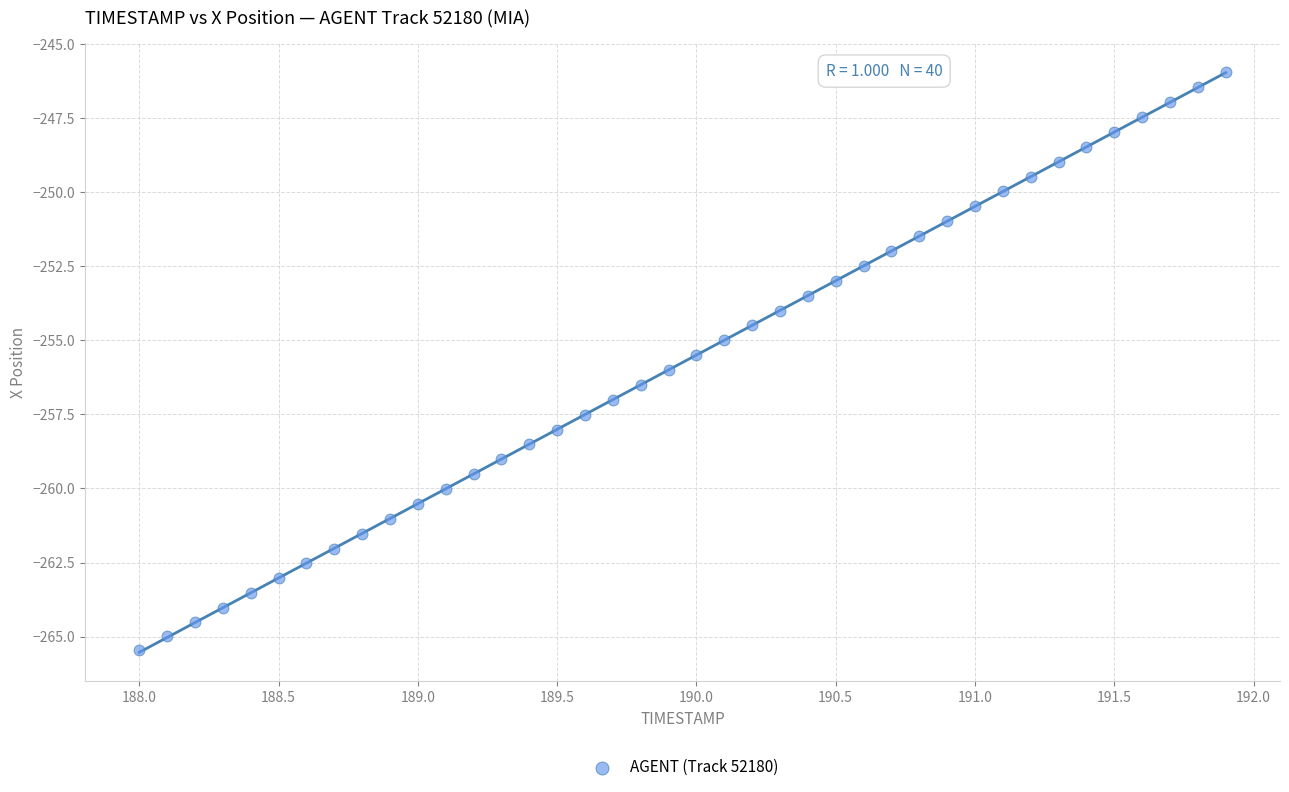

What is the range of Y values (max minus min)?

19.5